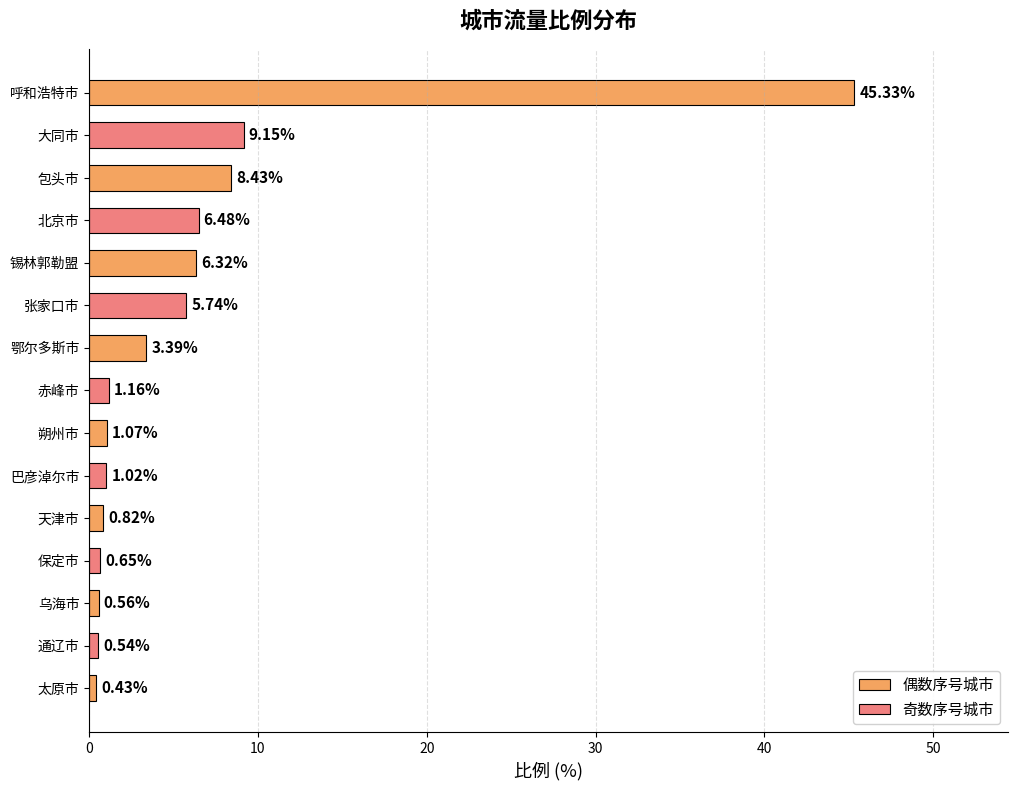

Reading right to left, list all the values displayed in this chart.

0.4	0.5	0.6	0.7	0.8	1.0	1.1	1.2	3.4	5.7	6.3	6.5	8.4	9.2	45.3